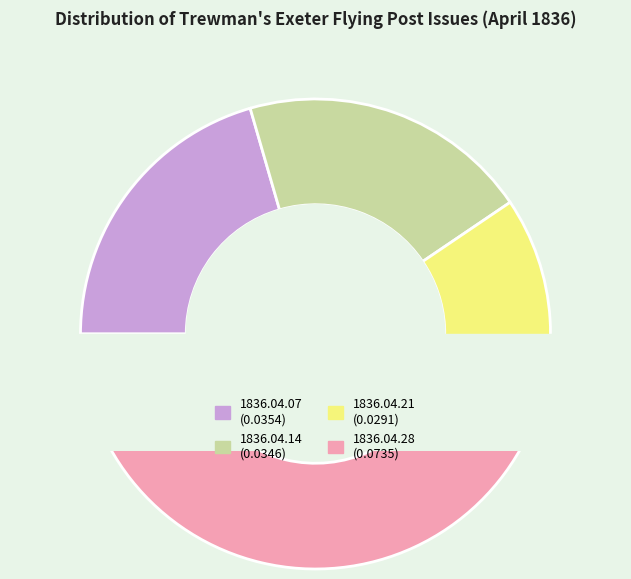

Which category has the smallest portion of the pie?

1836.04.21_Trewman'sExeterFlyingPost